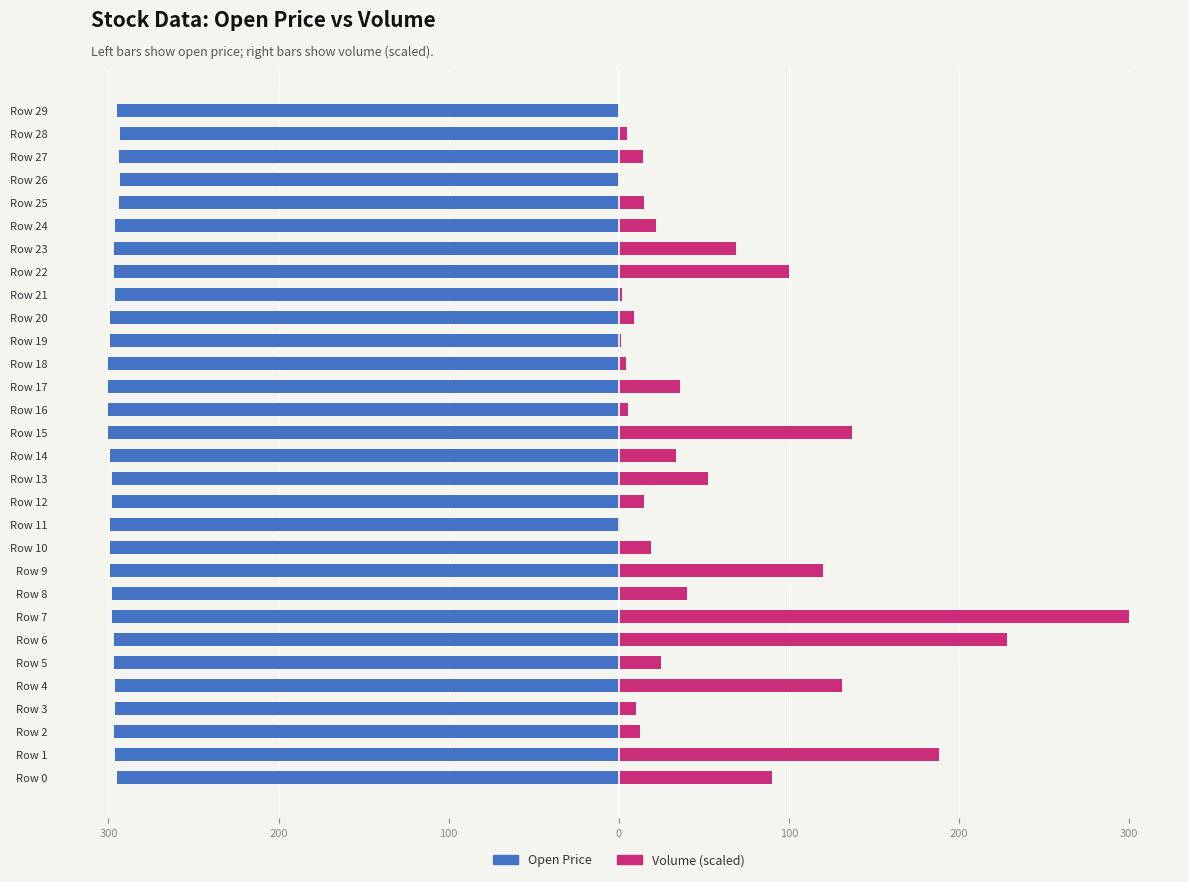

What is the average value of the Volume (scaled) series?

56.3